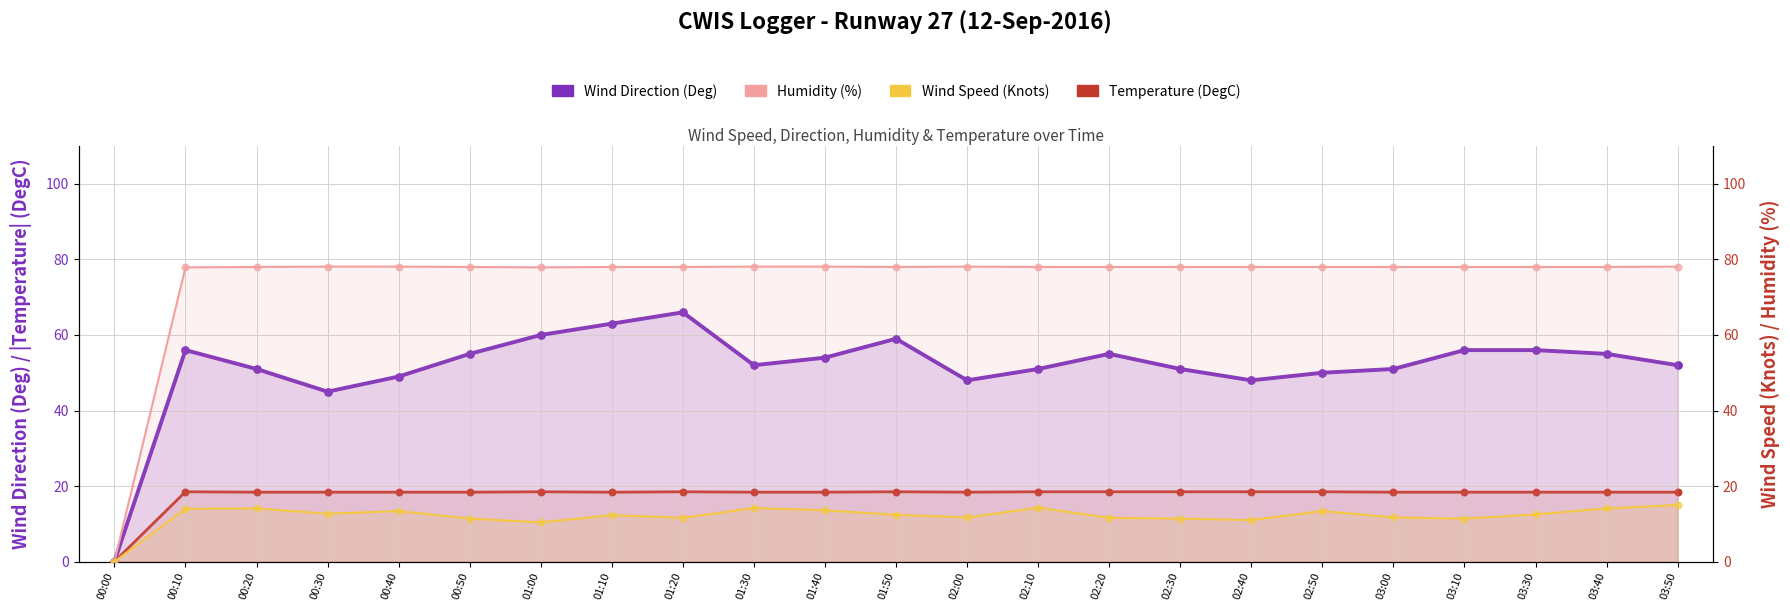

At which category is the sum across all series the highest?

01:20